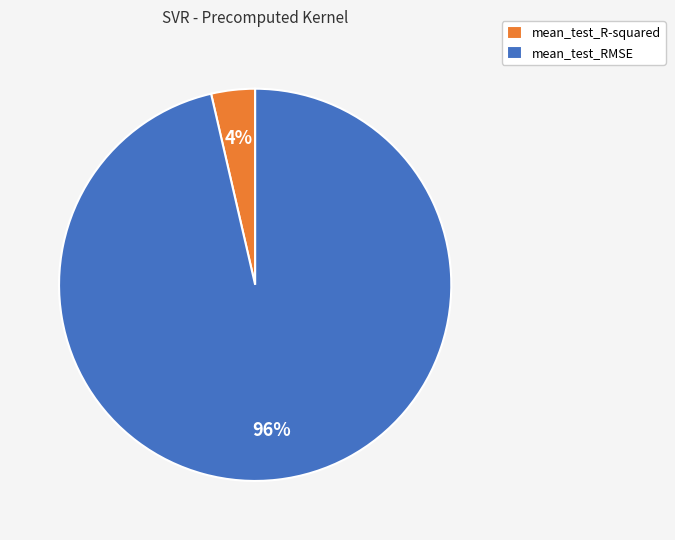

True or false: mean_test_R-squared accounts for 10% of the total.

False